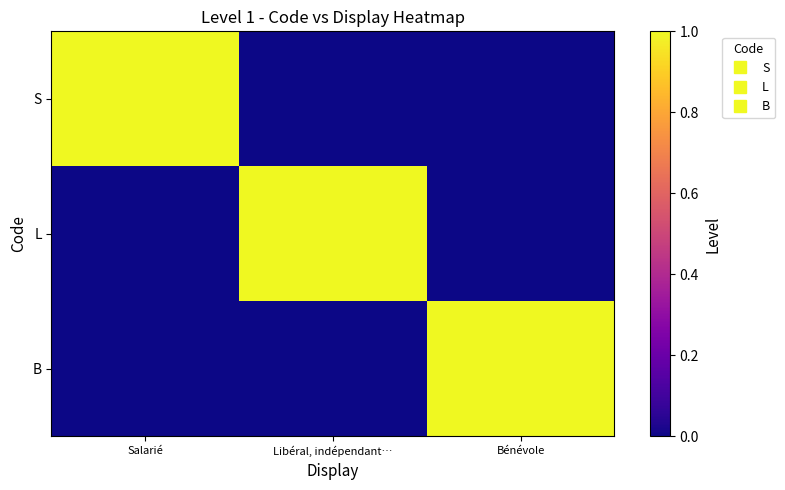

Rank the series by their maximum value, from lowest to highest.

S, L, B